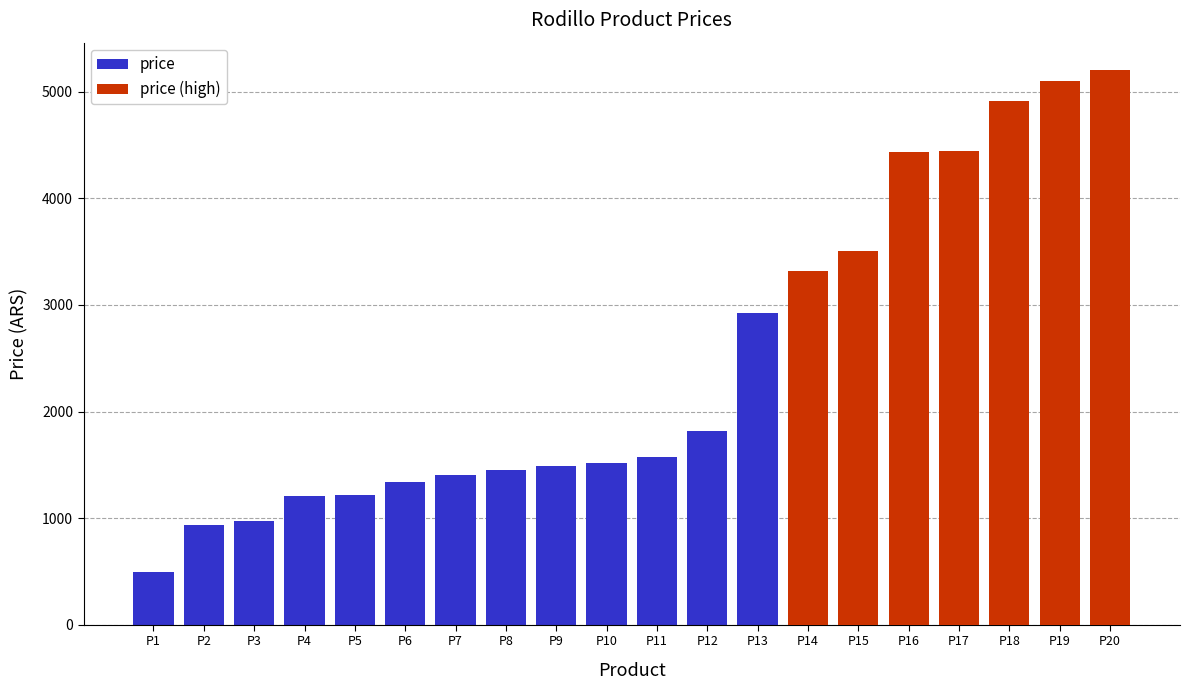

At which label is price (high) closest to 2600?

P14